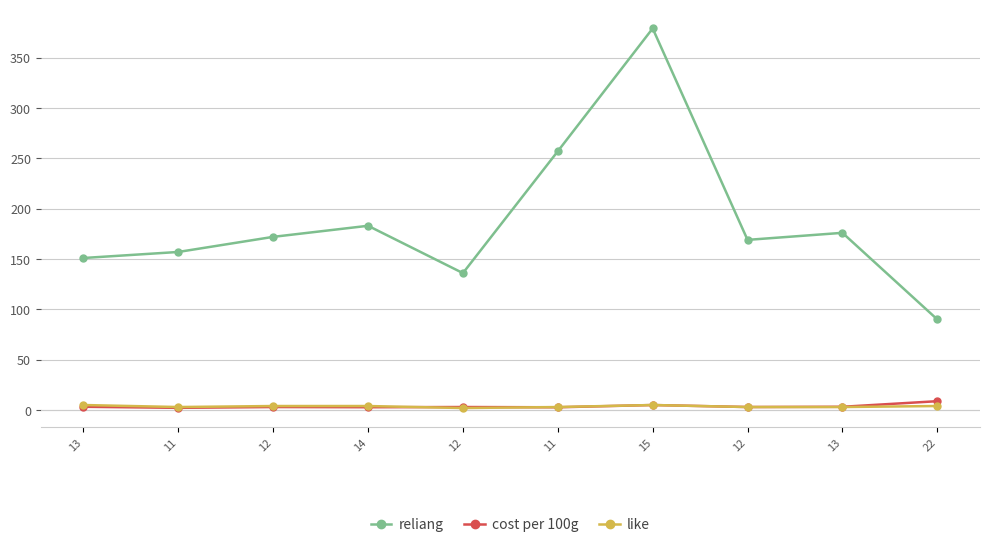

What are all the series names shown in the legend?

reliang, cost per 100g, like